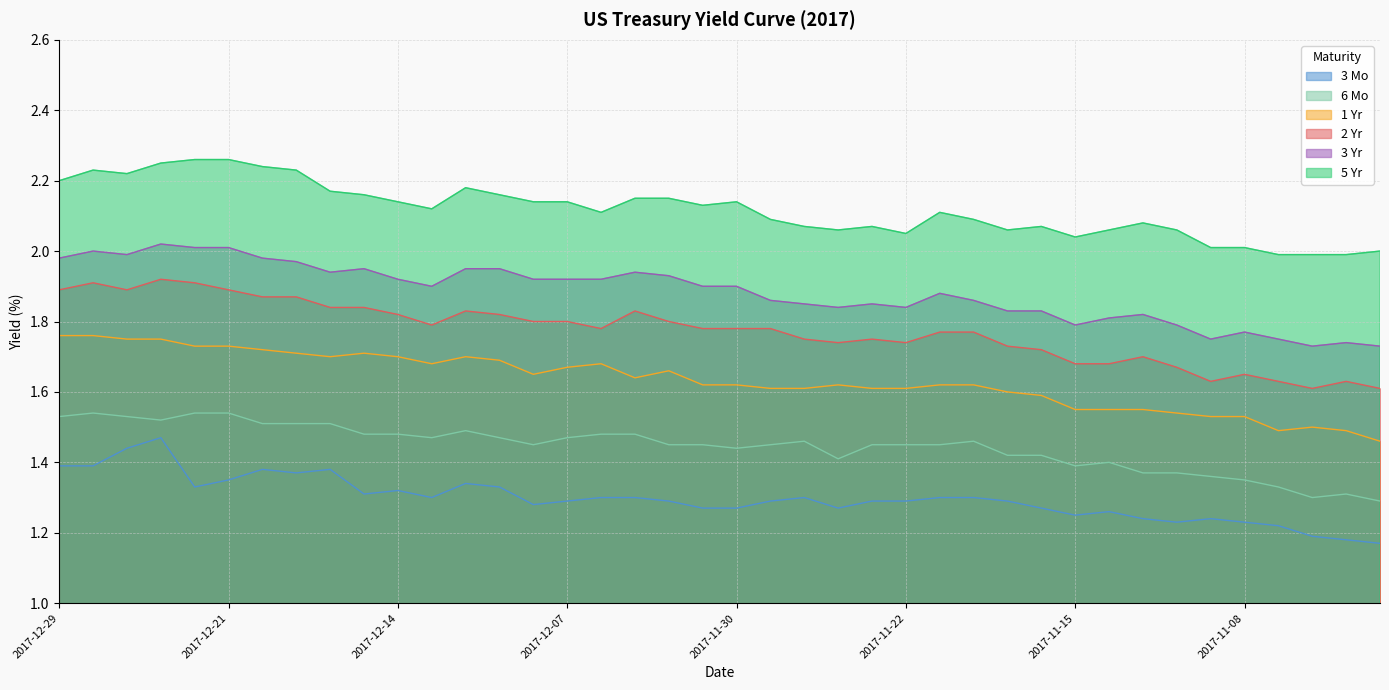

What is the highest value of the 3 Mo series?

1.5